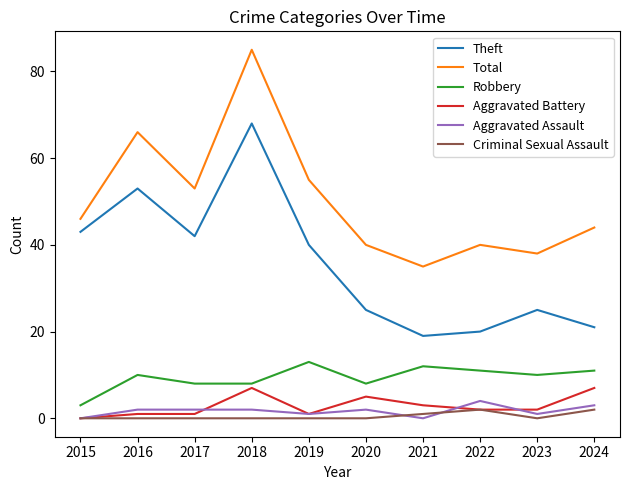

Reading left to right, list all the values displayed in this chart.

Theft: 43	53	42	68	40	25	19	20	25	21
Total: 46	66	53	85	55	40	35	40	38	44
Robbery: 3	10	8	8	13	8	12	11	10	11
Aggravated Battery: 0	1	1	7	1	5	3	2	2	7
Aggravated Assault: 0	2	2	2	1	2	0	4	1	3
Criminal Sexual Assault: 0	0	0	0	0	0	1	2	0	2